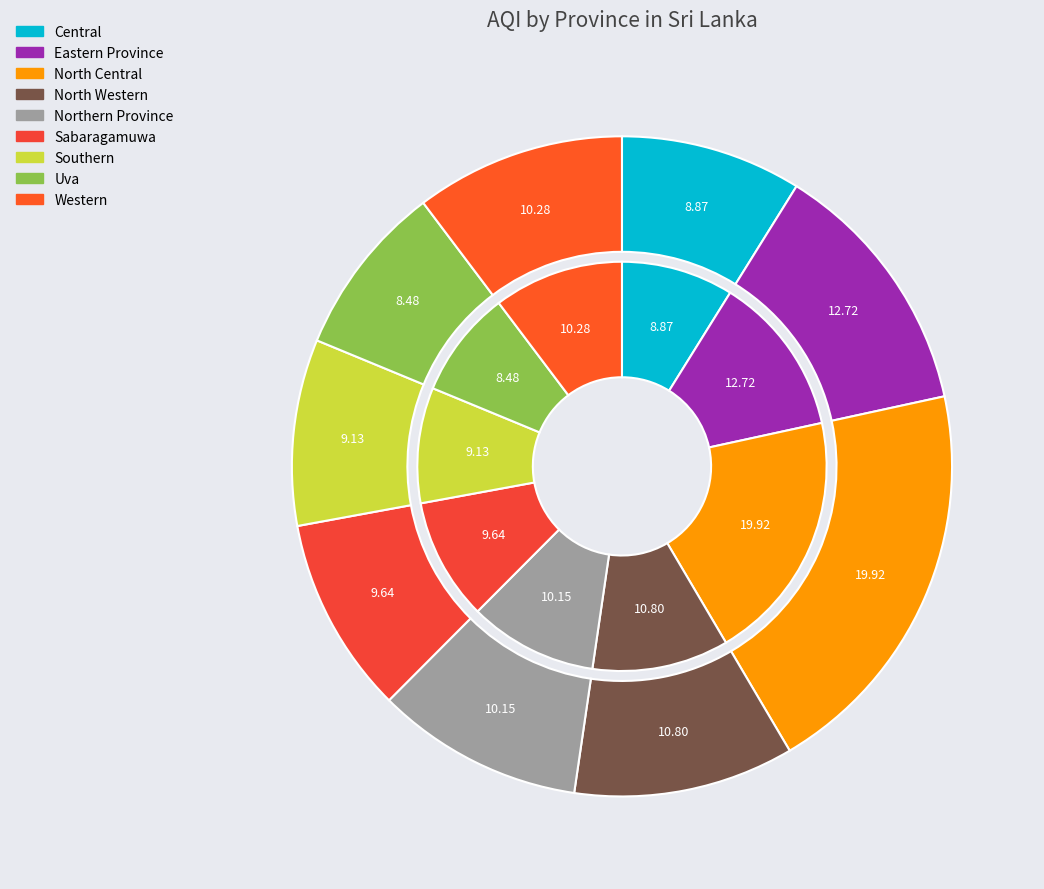

What is the total percentage of North Western and Central?

19.7%